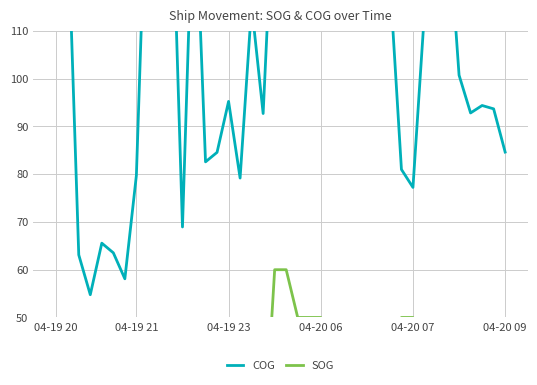

Is it true that COG equals 52.3 at 19?

False